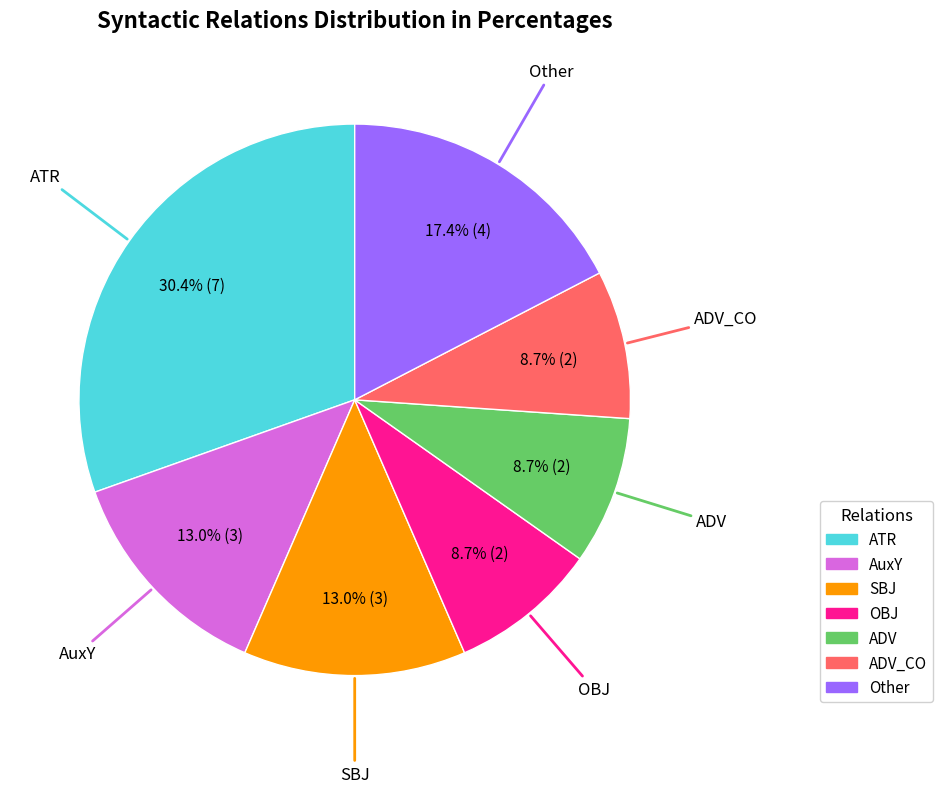

Does any single category account for the majority?

No